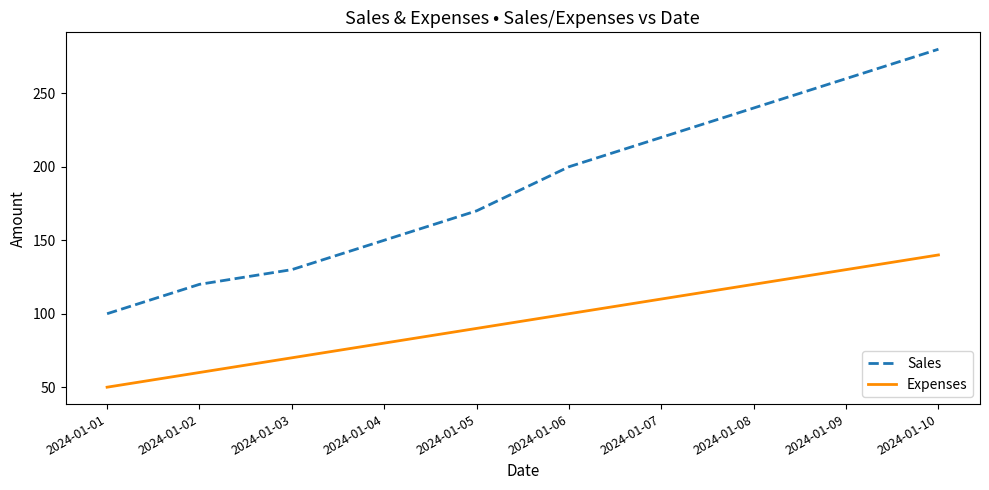

Is the value of Sales at 2024-01-04 greater than the value of Expenses at 2024-01-03?

Yes